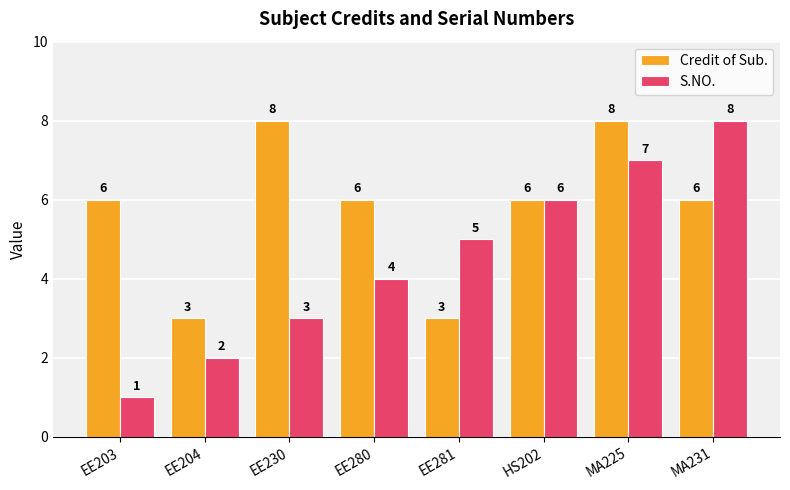

At which label is S.NO. closest to 4?

EE280